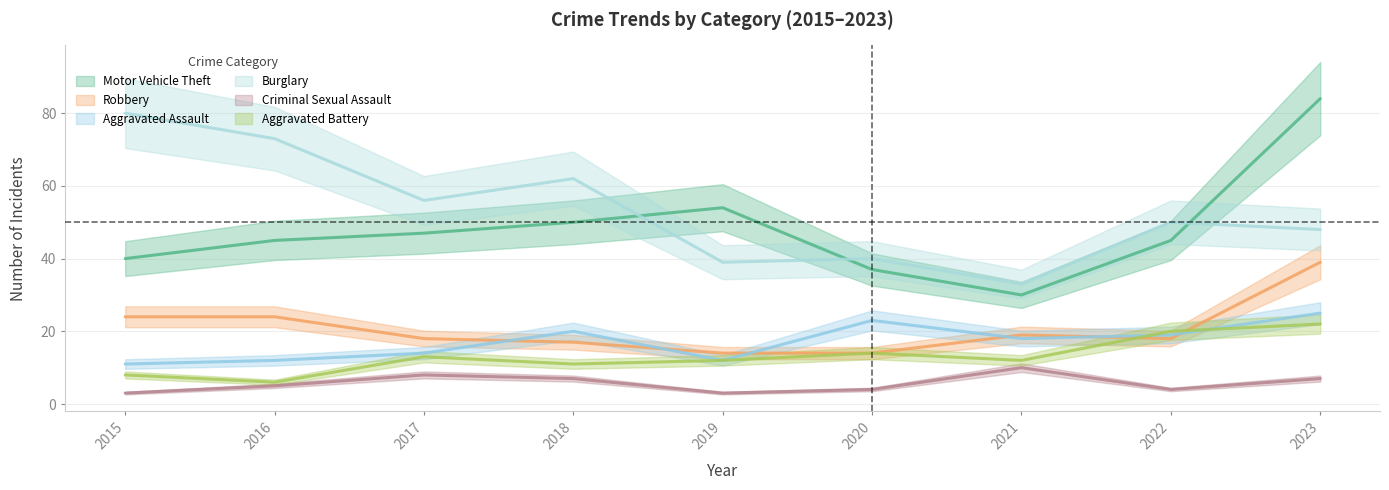

Where is the first local minimum for Aggravated Assault?

2019